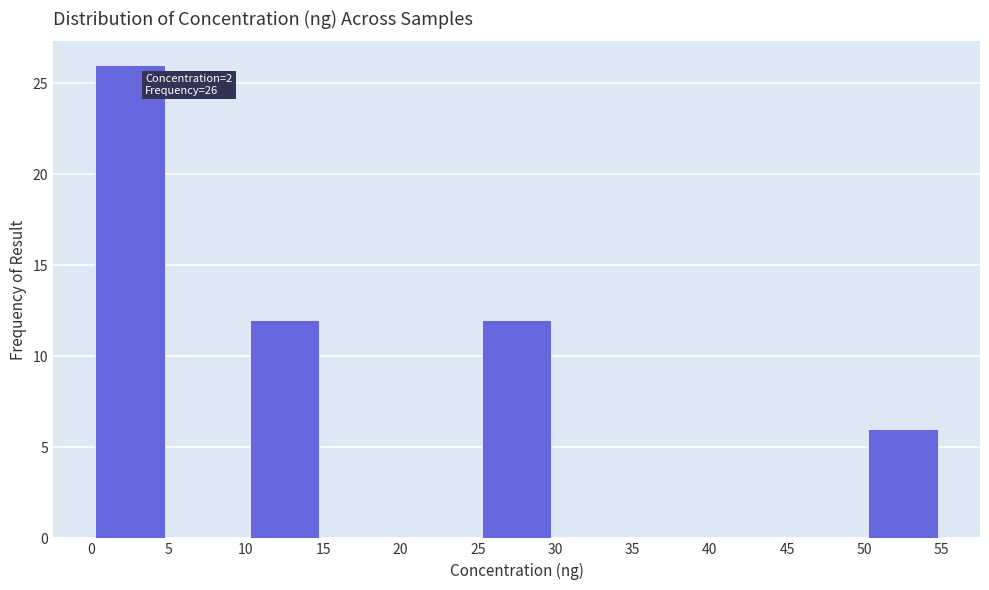

Which range on the x-axis has the tallest bar?

0 to 5